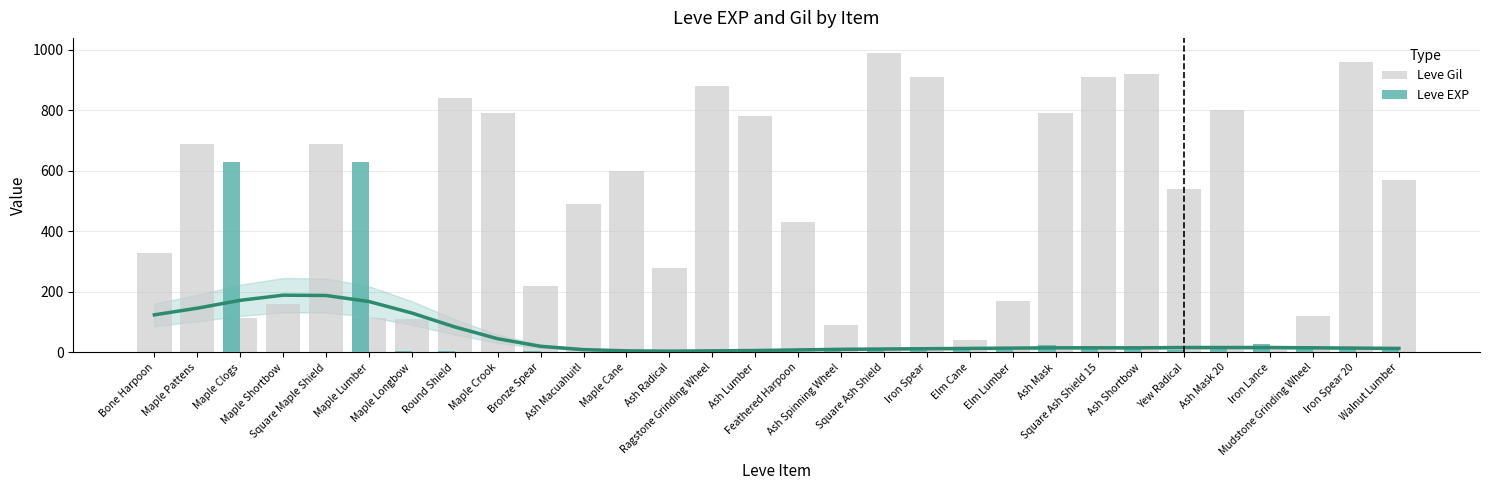

What is the lowest value of the Leve Gil series?

10